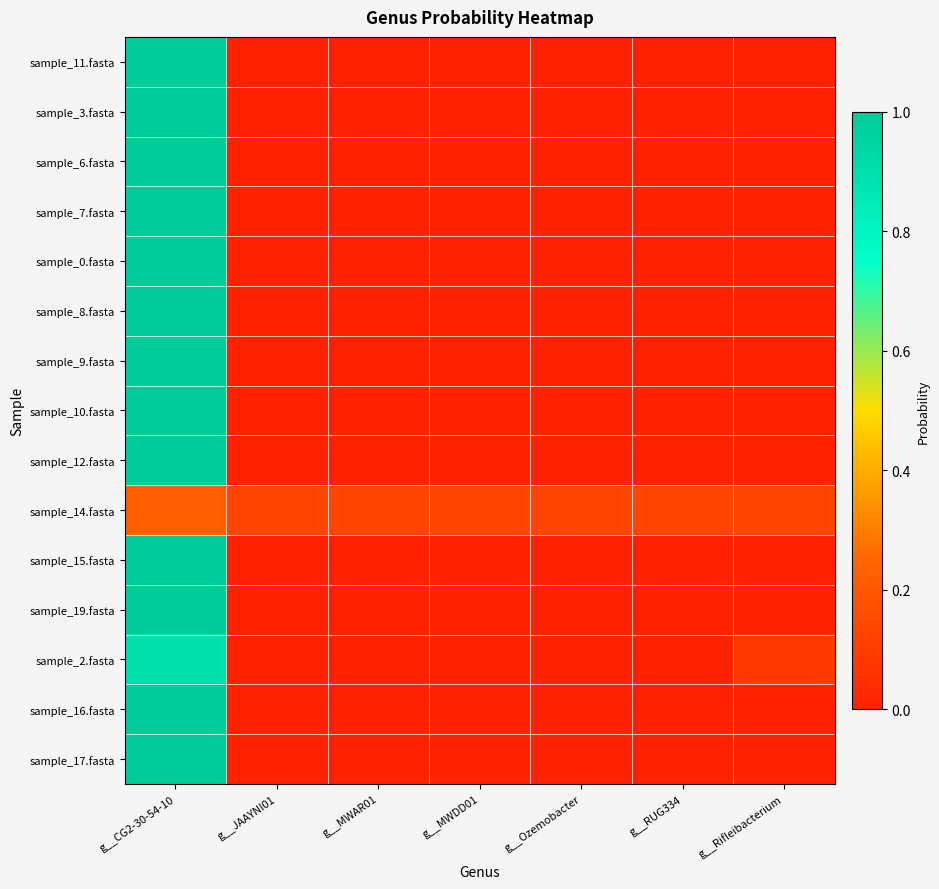

Reading right to left, transcribe all the data shown in this chart.

sample_11.fasta: g__Rifleibacterium=0.0	g__RUG334=0.0	g__Ozemobacter=0.0	g__MWDD01=0.0	g__MWAR01=0.0	g__JAAYNI01=0.0	g__CG2-30-54-10=1.0
sample_3.fasta: g__Rifleibacterium=0.0	g__RUG334=0.0	g__Ozemobacter=0.0	g__MWDD01=0.0	g__MWAR01=0.0	g__JAAYNI01=0.0	g__CG2-30-54-10=1.0
sample_6.fasta: g__Rifleibacterium=0.0	g__RUG334=0.0	g__Ozemobacter=0.0	g__MWDD01=0.0	g__MWAR01=0.0	g__JAAYNI01=0.0	g__CG2-30-54-10=1.0
sample_7.fasta: g__Rifleibacterium=0.0	g__RUG334=0.0	g__Ozemobacter=0.0	g__MWDD01=0.0	g__MWAR01=0.0	g__JAAYNI01=0.0	g__CG2-30-54-10=1.0
sample_0.fasta: g__Rifleibacterium=0.0	g__RUG334=0.0	g__Ozemobacter=0.0	g__MWDD01=0.0	g__MWAR01=0.0	g__JAAYNI01=0.0	g__CG2-30-54-10=1.0
sample_8.fasta: g__Rifleibacterium=0.0	g__RUG334=0.0	g__Ozemobacter=0.0	g__MWDD01=0.0	g__MWAR01=0.0	g__JAAYNI01=0.0	g__CG2-30-54-10=1.0
sample_9.fasta: g__Rifleibacterium=0.0	g__RUG334=0.0	g__Ozemobacter=0.0	g__MWDD01=0.0	g__MWAR01=0.0	g__JAAYNI01=0.0	g__CG2-30-54-10=1.0
sample_10.fasta: g__Rifleibacterium=0.0	g__RUG334=0.0	g__Ozemobacter=0.0	g__MWDD01=0.0	g__MWAR01=0.0	g__JAAYNI01=0.0	g__CG2-30-54-10=1.0
sample_12.fasta: g__Rifleibacterium=0.0	g__RUG334=0.0	g__Ozemobacter=0.0	g__MWDD01=0.0	g__MWAR01=0.0	g__JAAYNI01=0.0	g__CG2-30-54-10=1.0
sample_14.fasta: g__Rifleibacterium=0.1	g__RUG334=0.1	g__Ozemobacter=0.1	g__MWDD01=0.1	g__MWAR01=0.1	g__JAAYNI01=0.1	g__CG2-30-54-10=0.2
sample_15.fasta: g__Rifleibacterium=0.0	g__RUG334=0.0	g__Ozemobacter=0.0	g__MWDD01=0.0	g__MWAR01=0.0	g__JAAYNI01=0.0	g__CG2-30-54-10=1.0
sample_19.fasta: g__Rifleibacterium=0.0	g__RUG334=0.0	g__Ozemobacter=0.0	g__MWDD01=0.0	g__MWAR01=0.0	g__JAAYNI01=0.0	g__CG2-30-54-10=1.0
sample_2.fasta: g__Rifleibacterium=0.1	g__RUG334=0.0	g__Ozemobacter=0.0	g__MWDD01=0.0	g__MWAR01=0.0	g__JAAYNI01=0.0	g__CG2-30-54-10=0.9
sample_16.fasta: g__Rifleibacterium=0.0	g__RUG334=0.0	g__Ozemobacter=0.0	g__MWDD01=0.0	g__MWAR01=0.0	g__JAAYNI01=0.0	g__CG2-30-54-10=1.0
sample_17.fasta: g__Rifleibacterium=0.0	g__RUG334=0.0	g__Ozemobacter=0.0	g__MWDD01=0.0	g__MWAR01=0.0	g__JAAYNI01=0.0	g__CG2-30-54-10=1.0